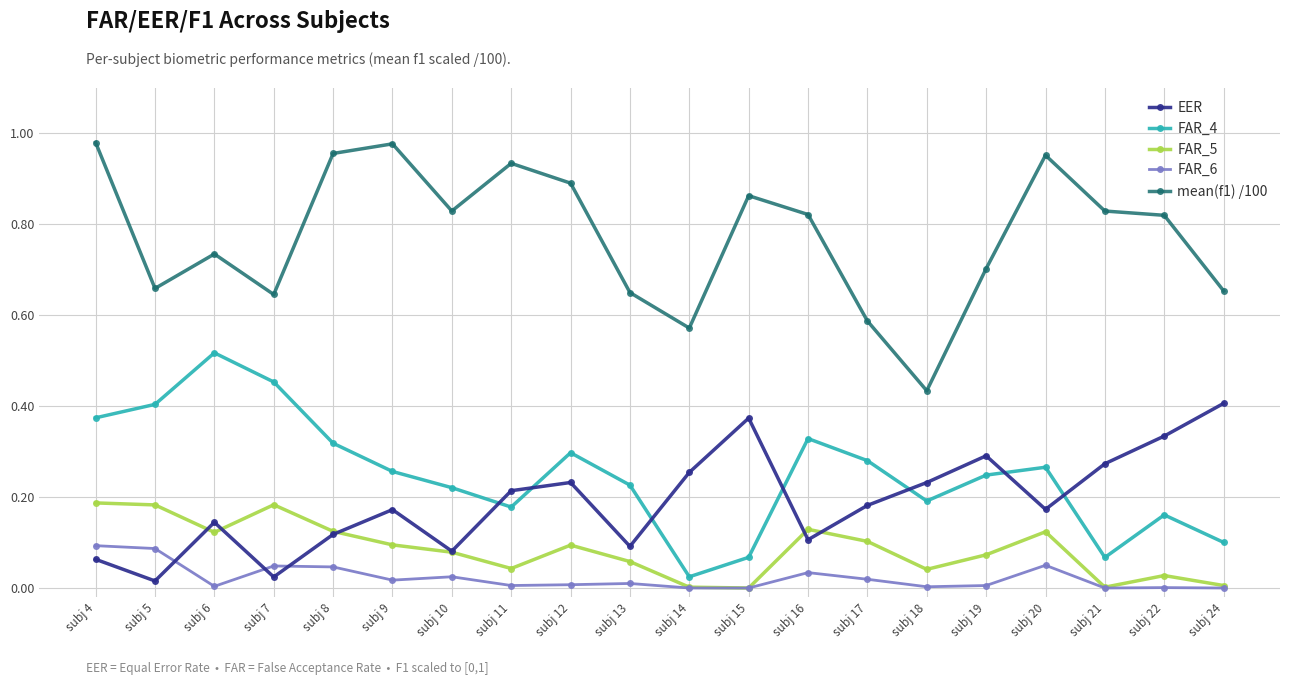

Which series has the widest spread of values?

mean(f1) /100